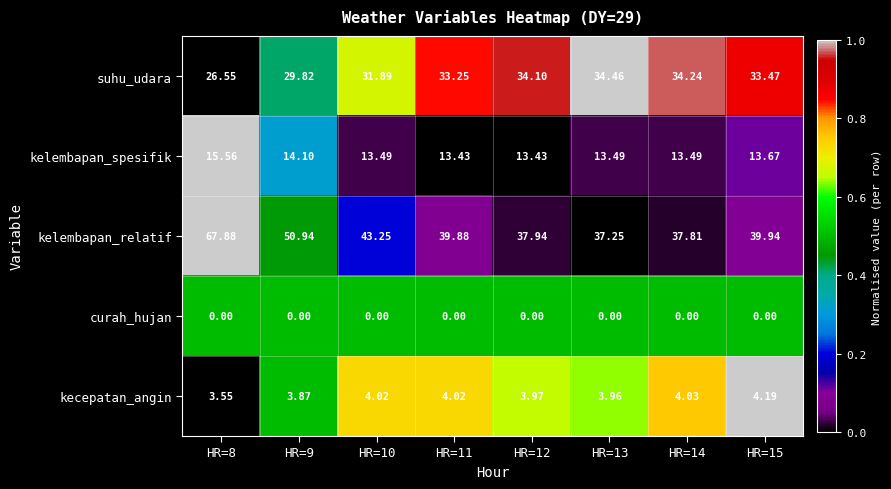

What is the maximum value shown in the chart?

67.9